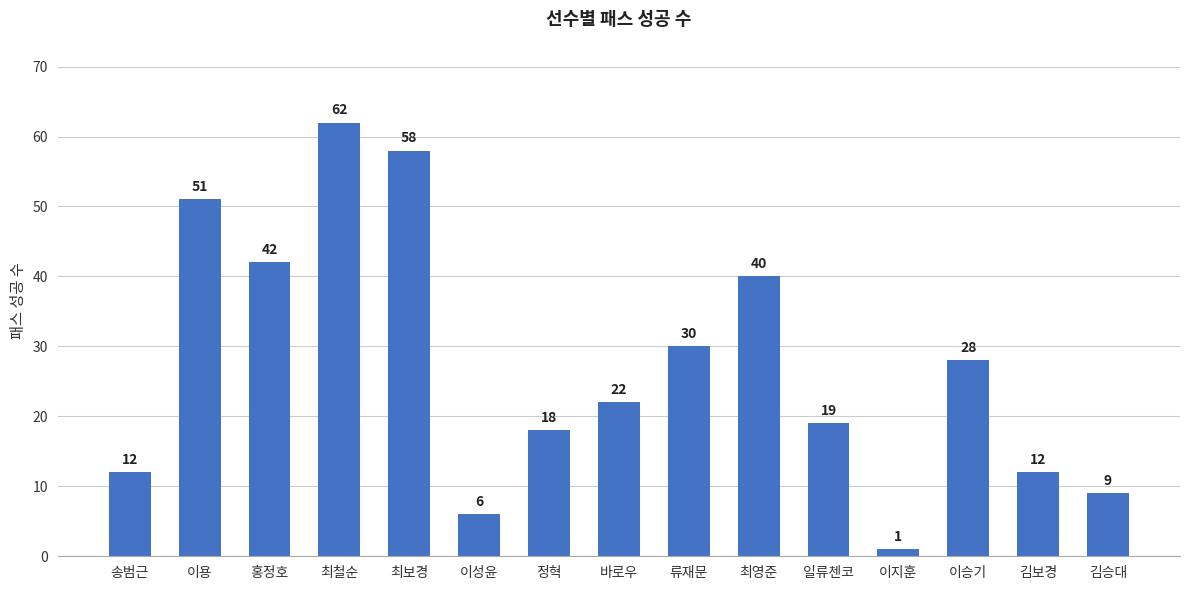

At which label does the data first exceed 22?

이용